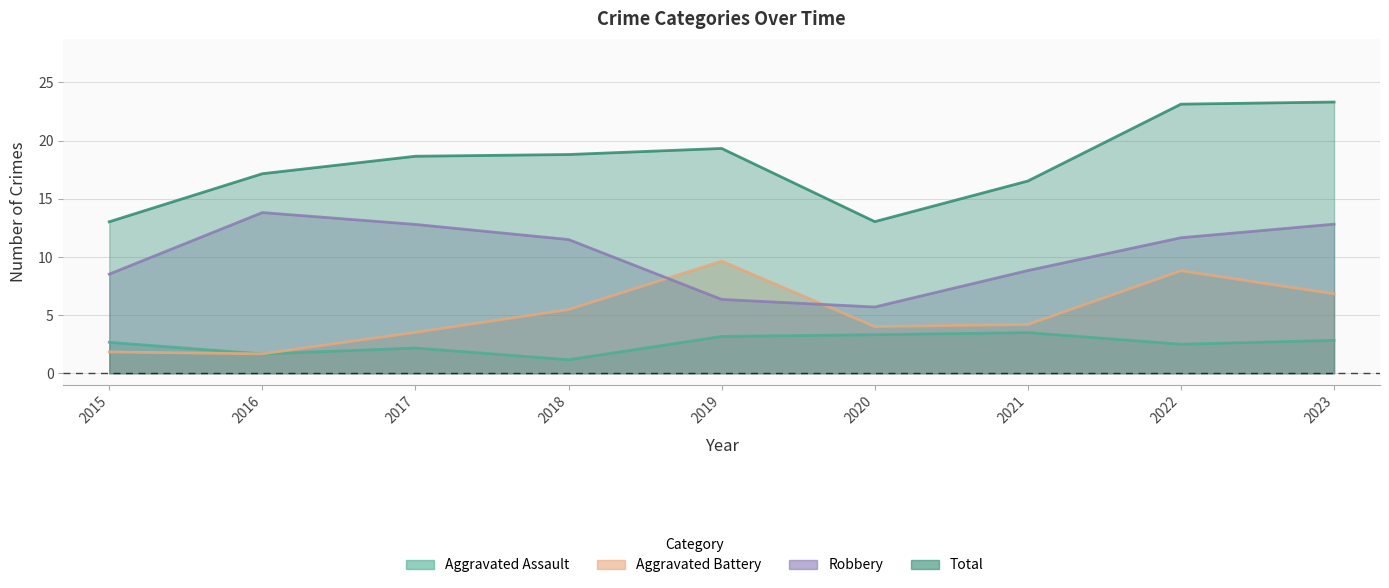

What is the total value across all series at 2021?

32